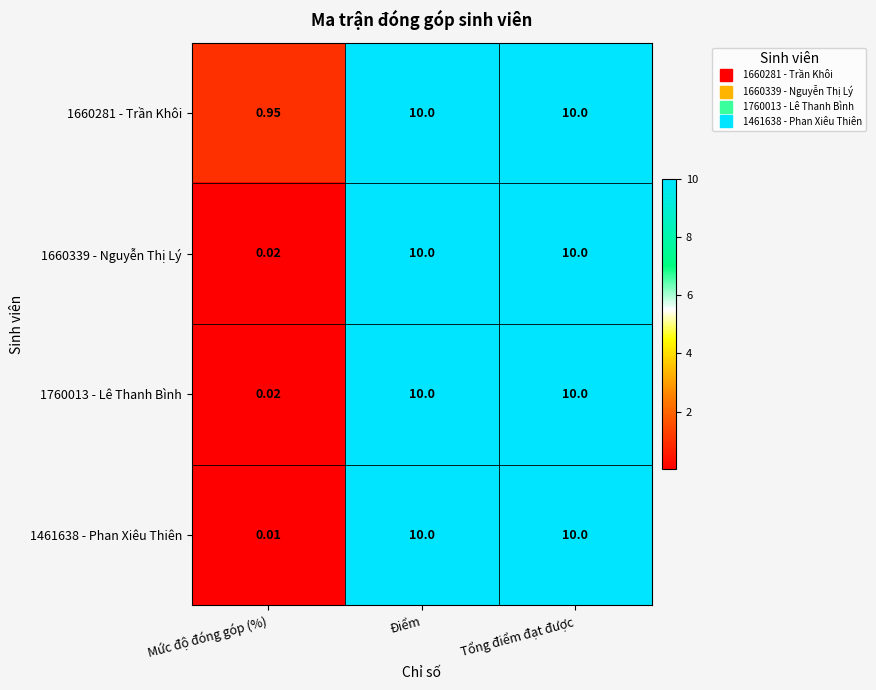

At which label does 1760013 - Lê Thanh Bình reach its minimum?

Mức độ đóng góp (%)